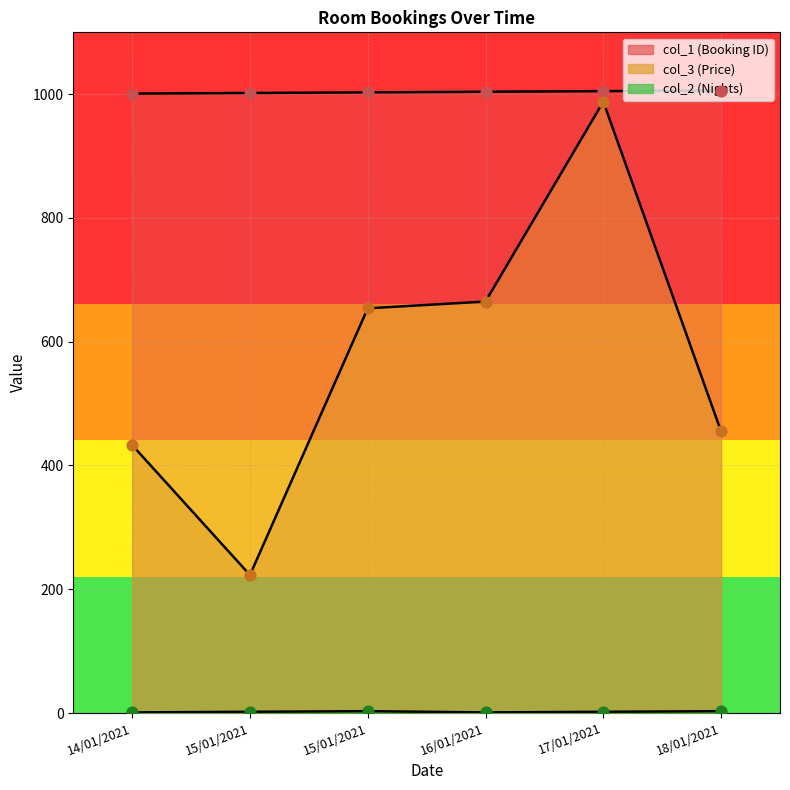

What are all the series names shown in the legend?

col_1, col_3, col_2